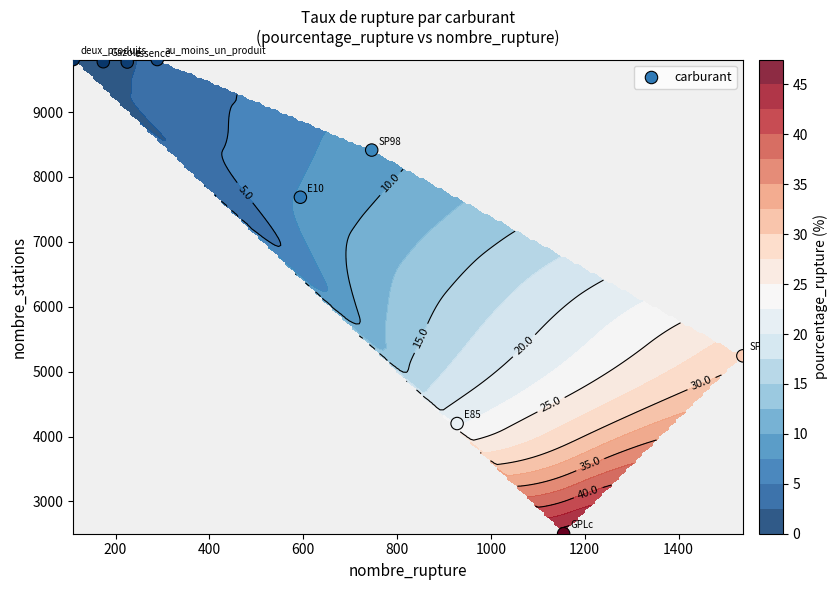

What is the difference between the maximum and minimum values?

7307